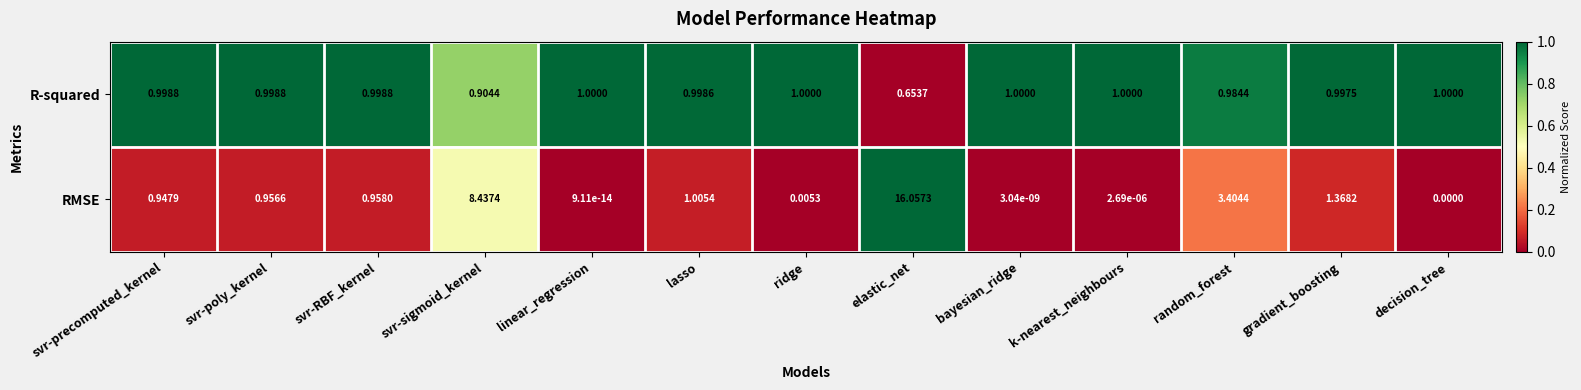

At which label does R-squared reach its minimum?

elastic_net